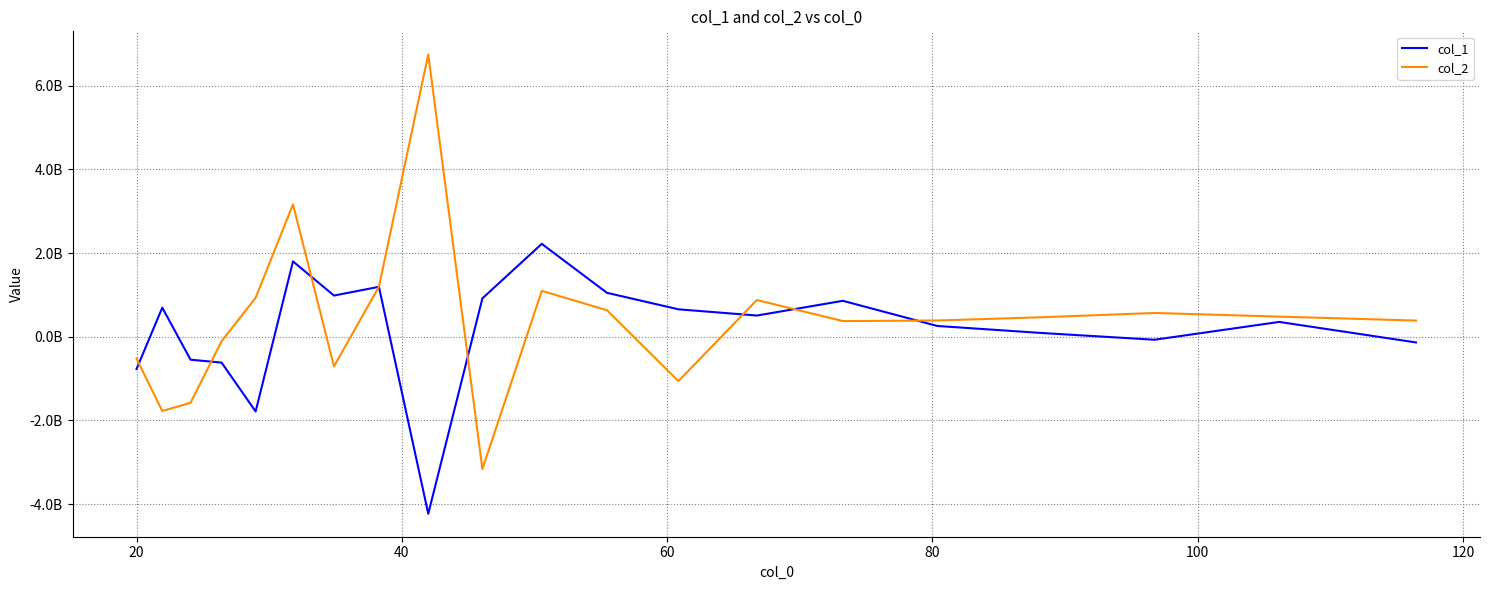

What are all the series names shown in the legend?

col_1, col_2